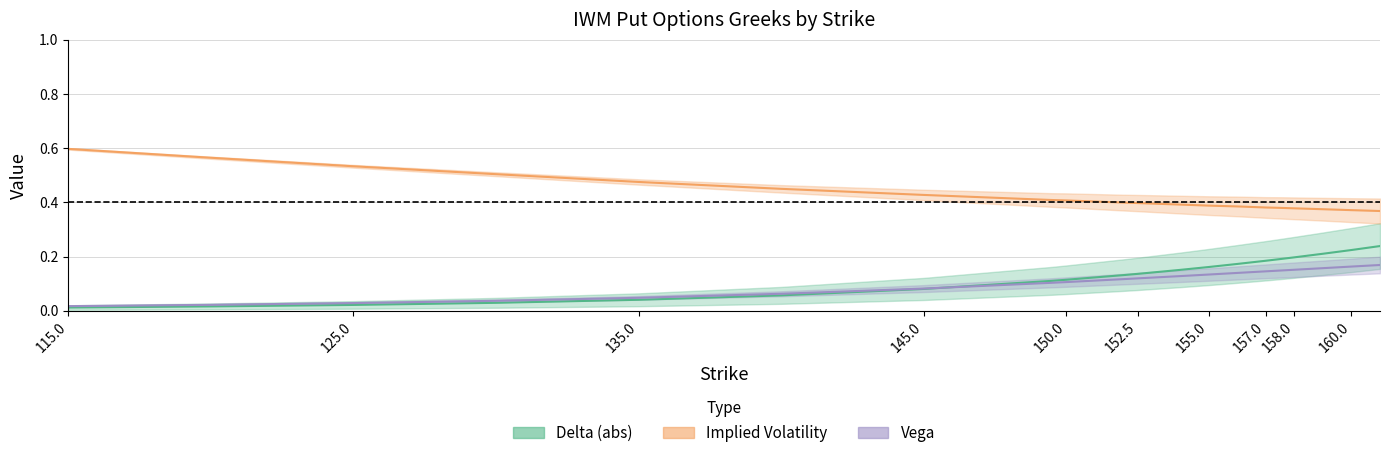

True or false: gamma has a value of 0.0 at 161.

False